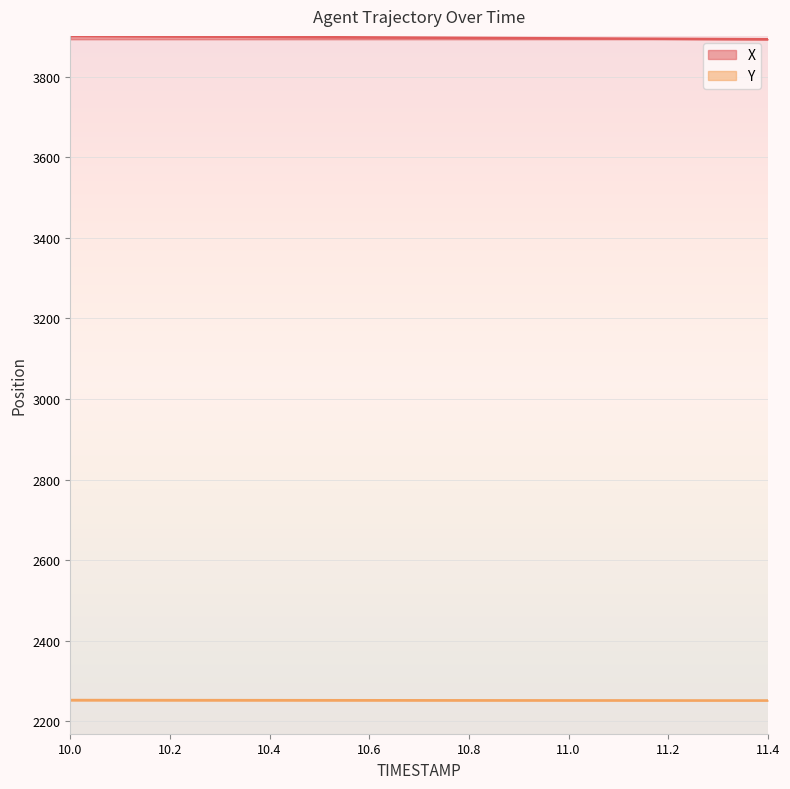

What is the difference between the X values at 10.4 and 11.4?

5.8